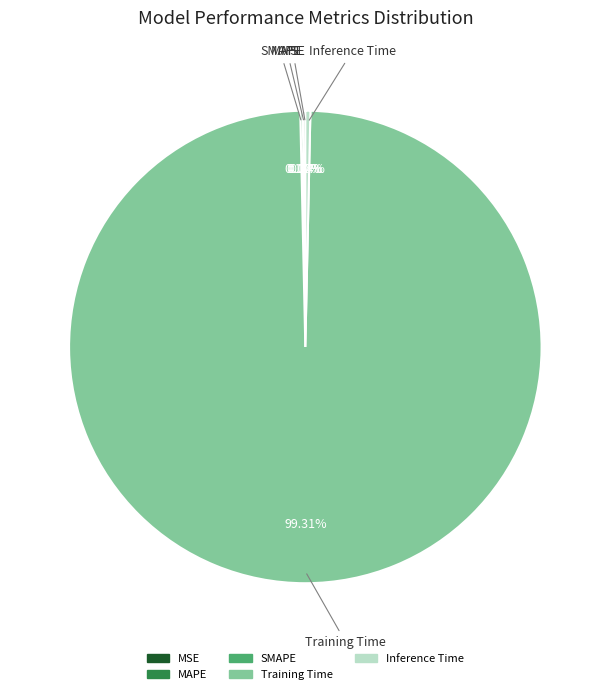

Combined, do Training Time and Inference Time account for over 50%?

Yes